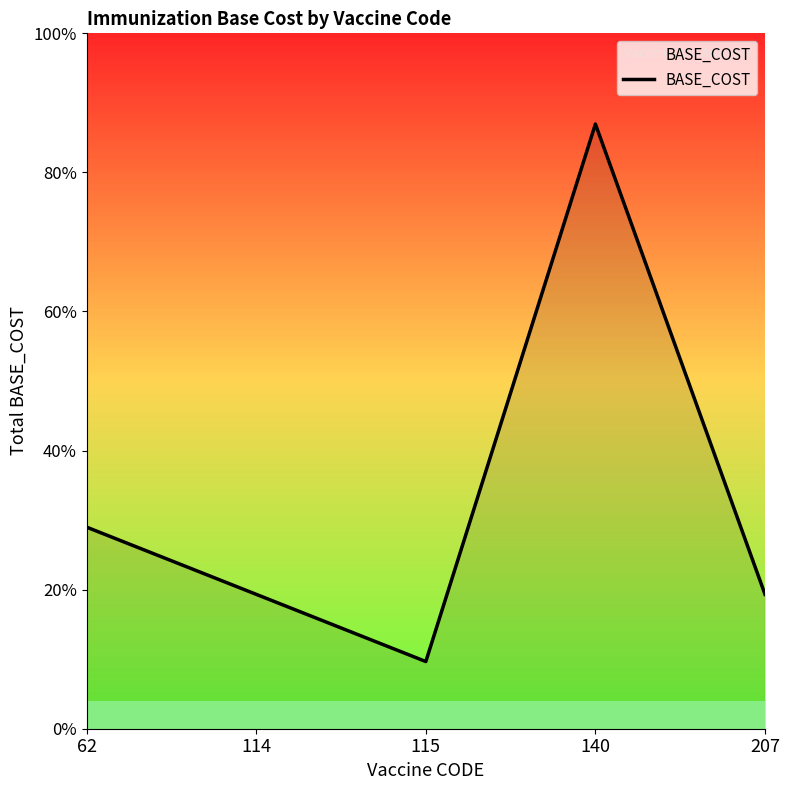

Is this an area chart (filled region under the line)?

Yes